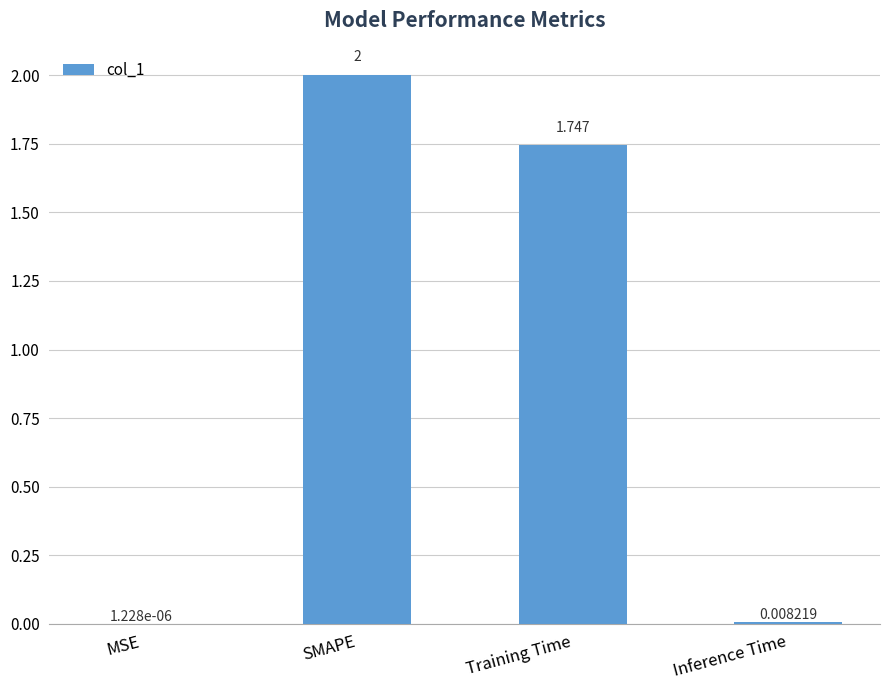

How many distinct data groups are displayed?

1